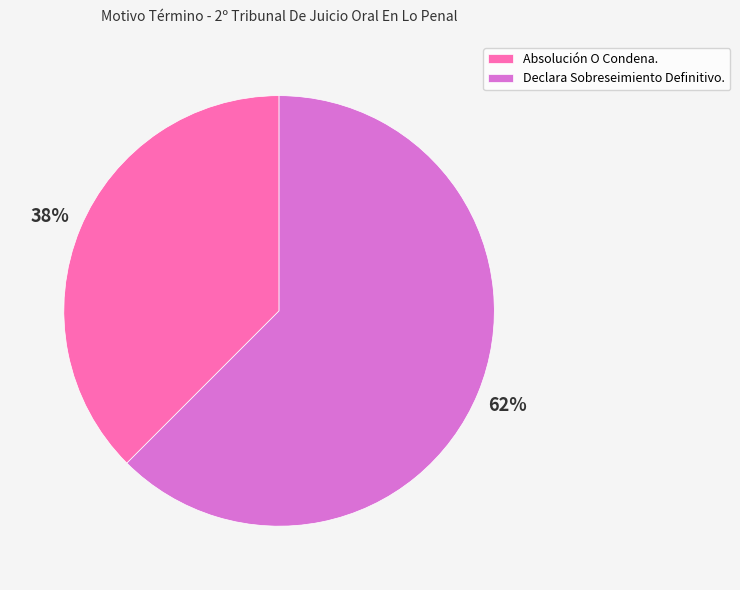

Do Declara Sobreseimiento Definitivo. and Absolución O Condena. together represent more than half of the pie?

Yes